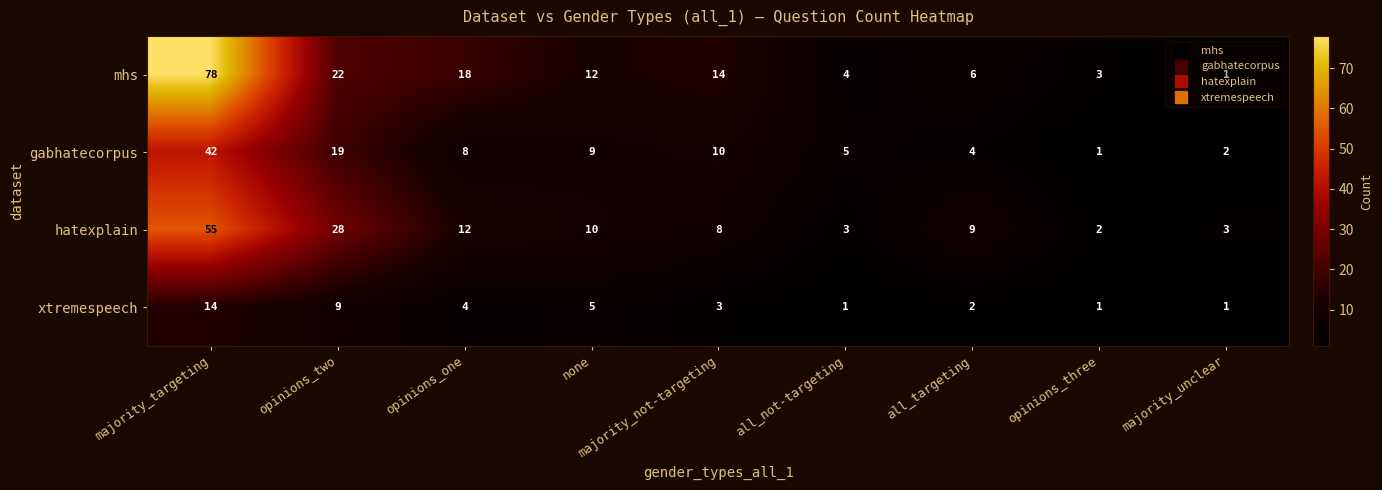

Which series has the largest range (max minus min)?

mhs